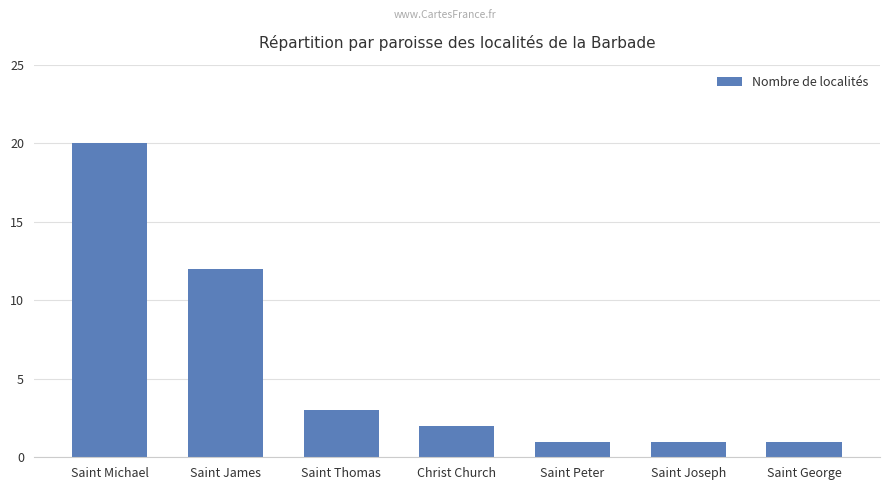

What is the difference between the second highest and second lowest values?

11